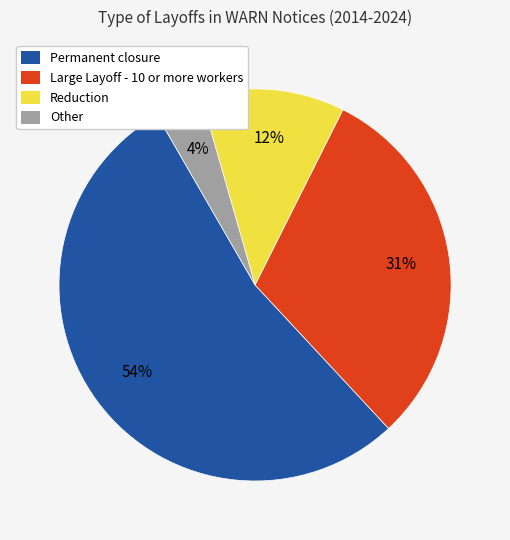

What is the ratio of the value at Reduction to the value at Large Layoff - 10 or more workers?

0.4